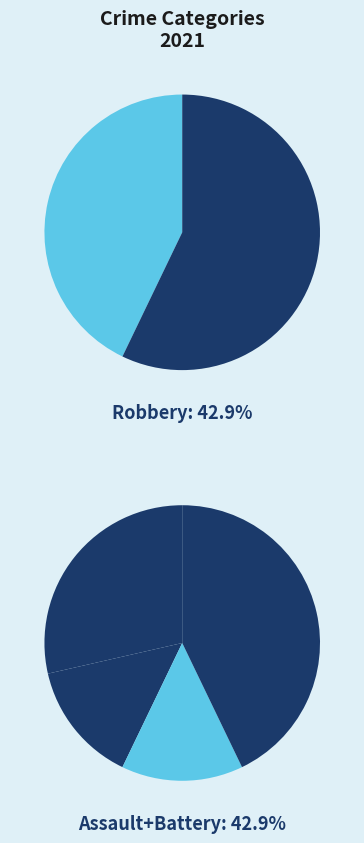

What percentage is NOT represented by Aggravated Battery?

85.7%